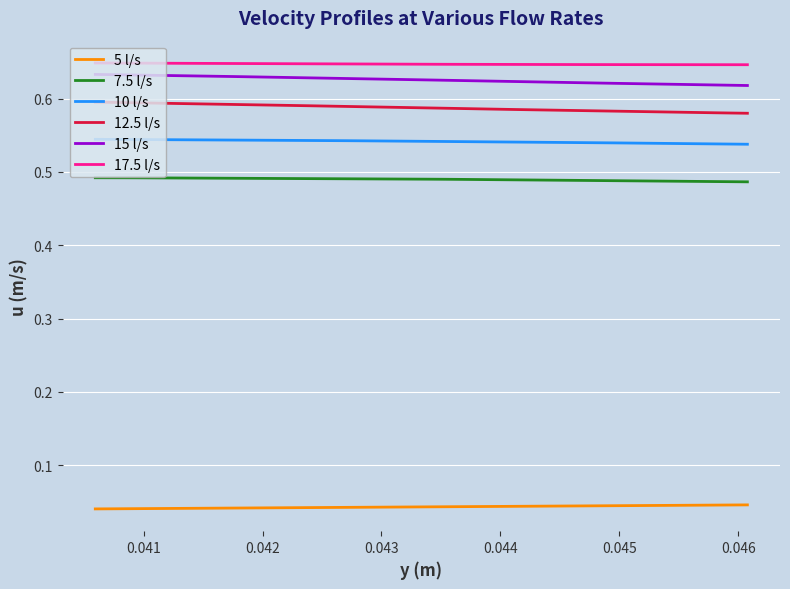

Is the value of 17.5 l/s at 0.044 greater than the value of 12.5 l/s at 8?

Yes